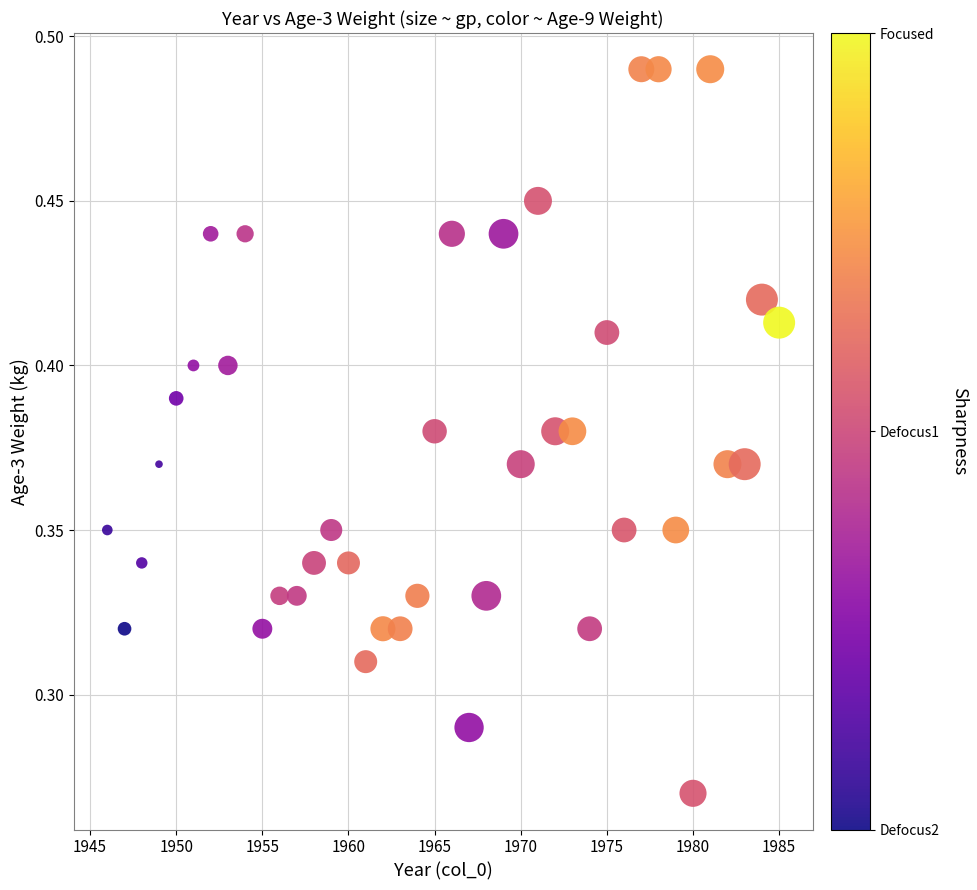

What is the range of X values (max minus min)?

39.0